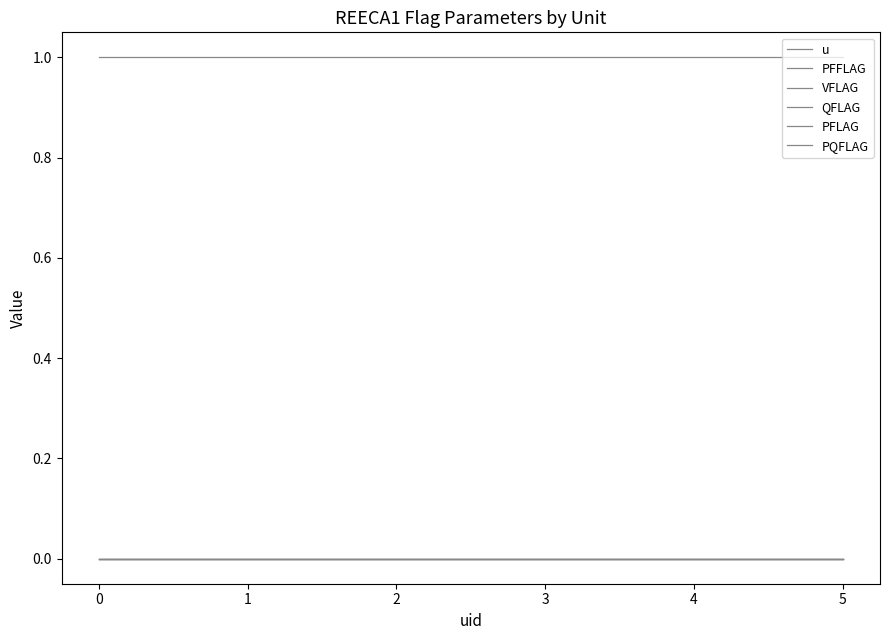

Rank the categories by u value from highest to lowest.

0, 1, 2, 3, 4, 5